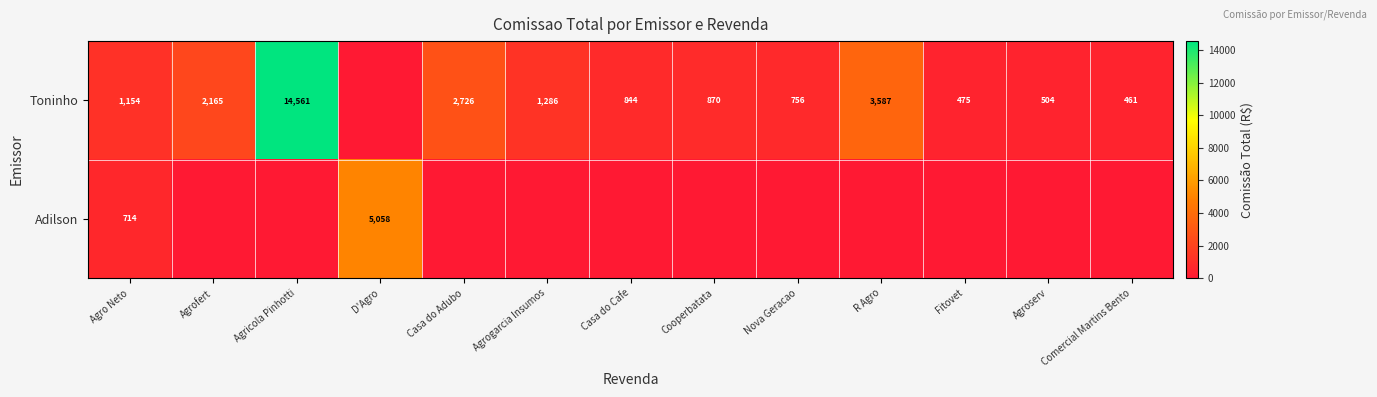

Which has a higher value, Comercial Martins Bento or Agroserv?

Agroserv